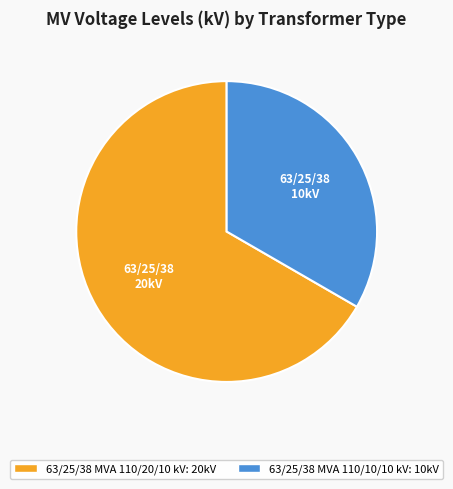

Count the number of slices in the pie.

2